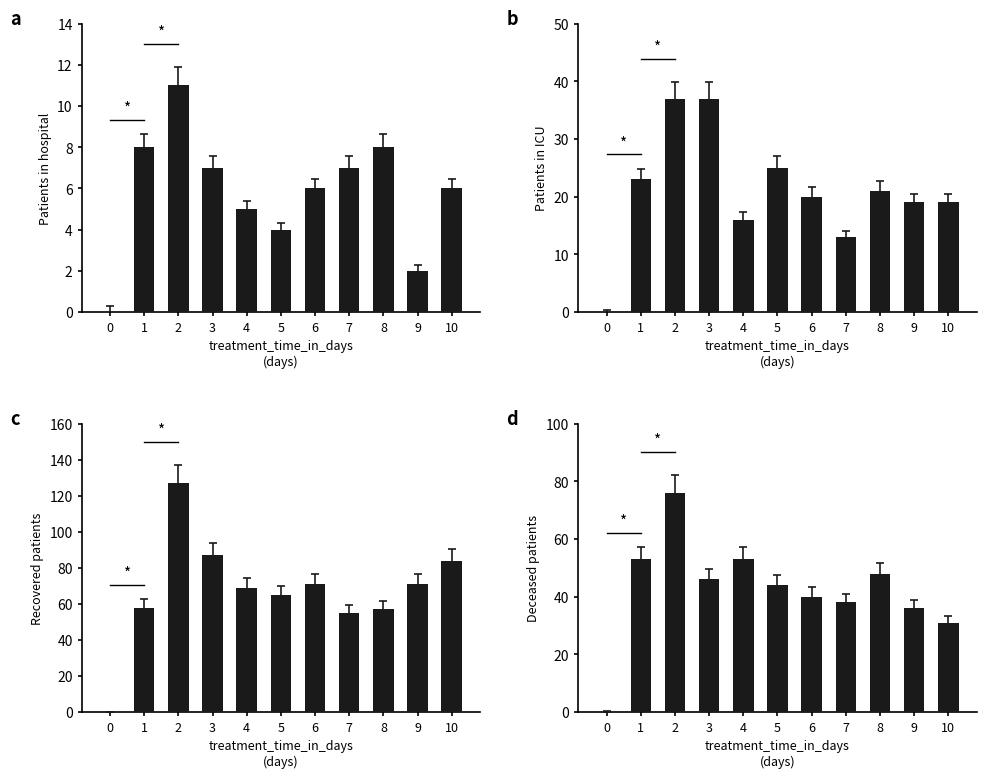

Between 2 and 5, which series saw the biggest shift?

Recovered patients